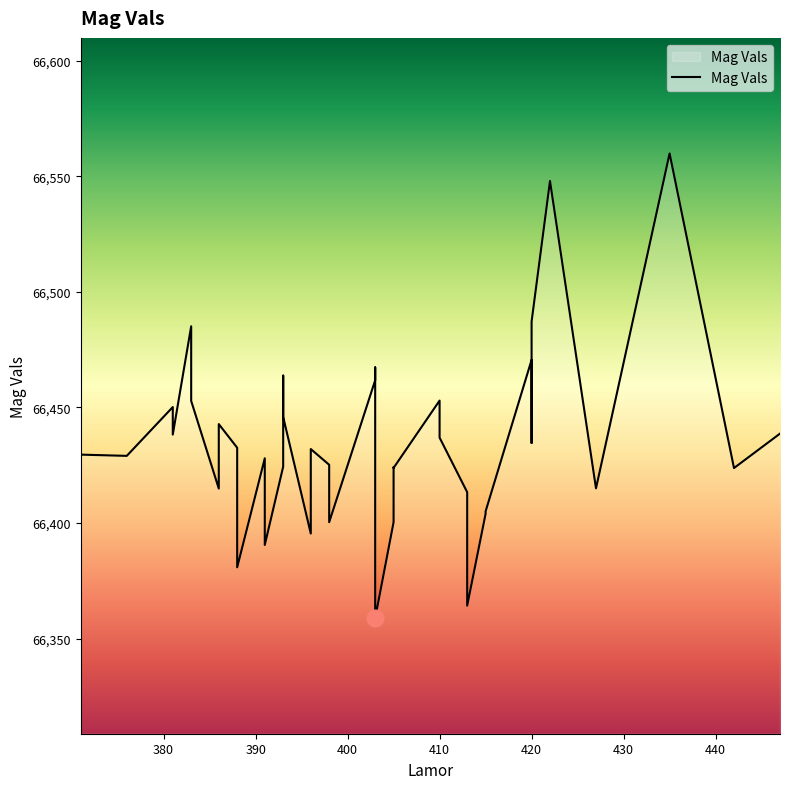

What is the average value?

66435.3